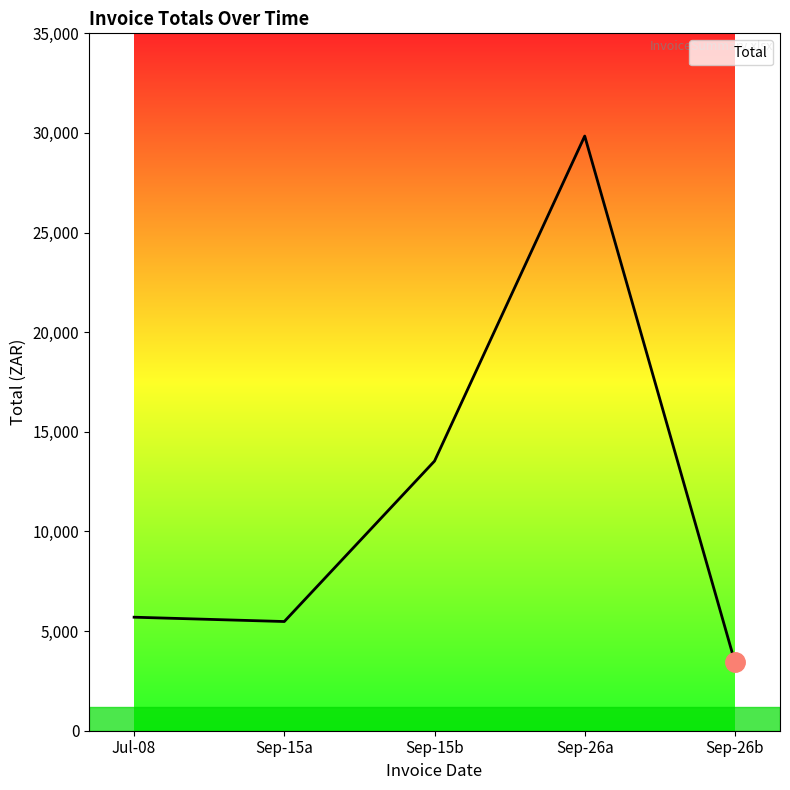

At which category does the data reach its first local peak?

Sep-26a